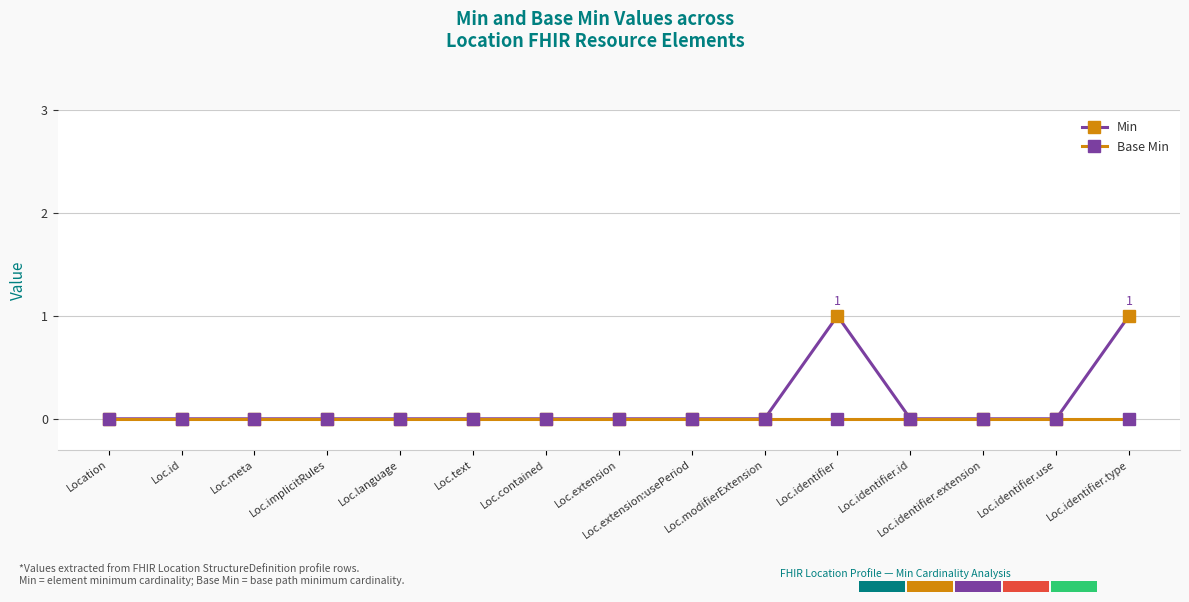

Does the chart display data point markers on the line(s)?

Yes